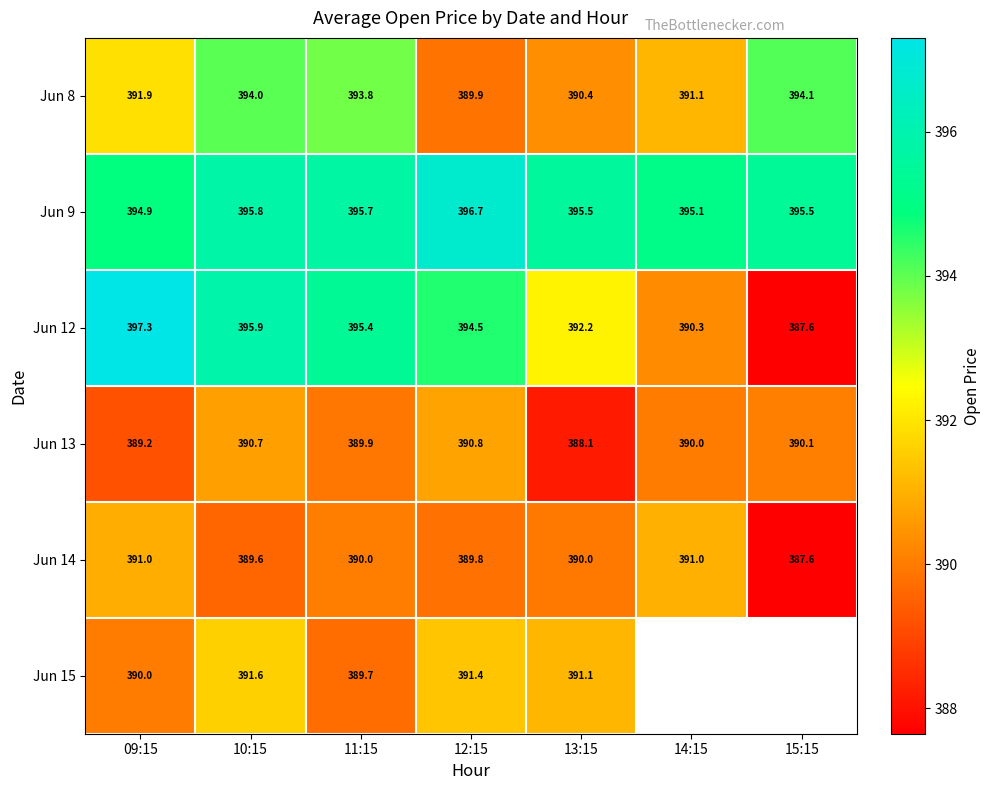

What is the smallest value displayed?

387.6